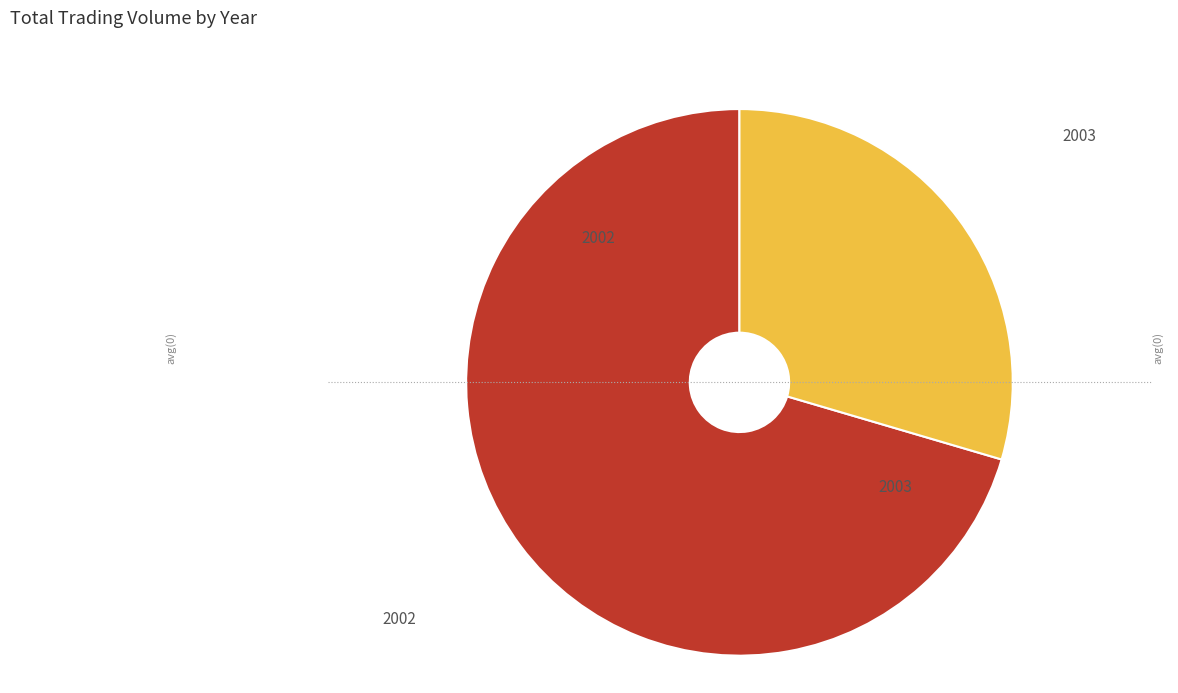

Is there any slice that represents more than half of the pie?

Yes